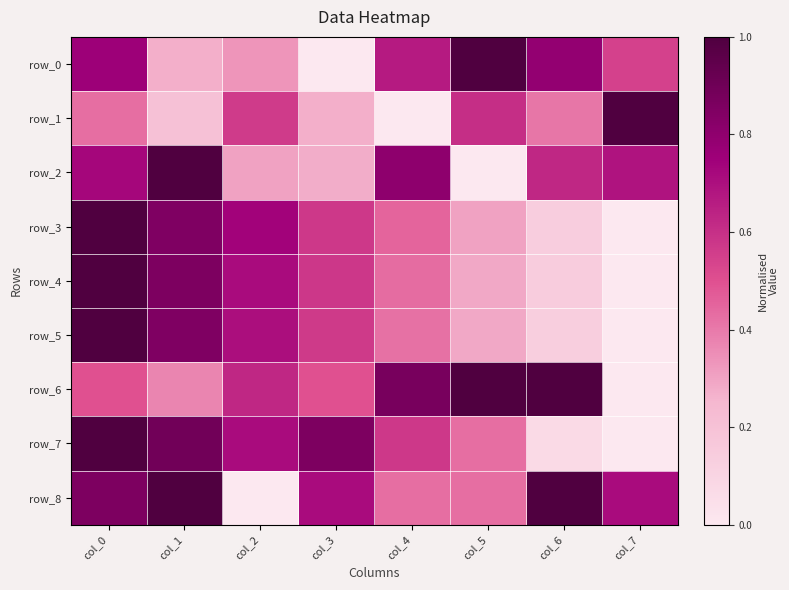

At which category is the sum across all series the highest?

col_0